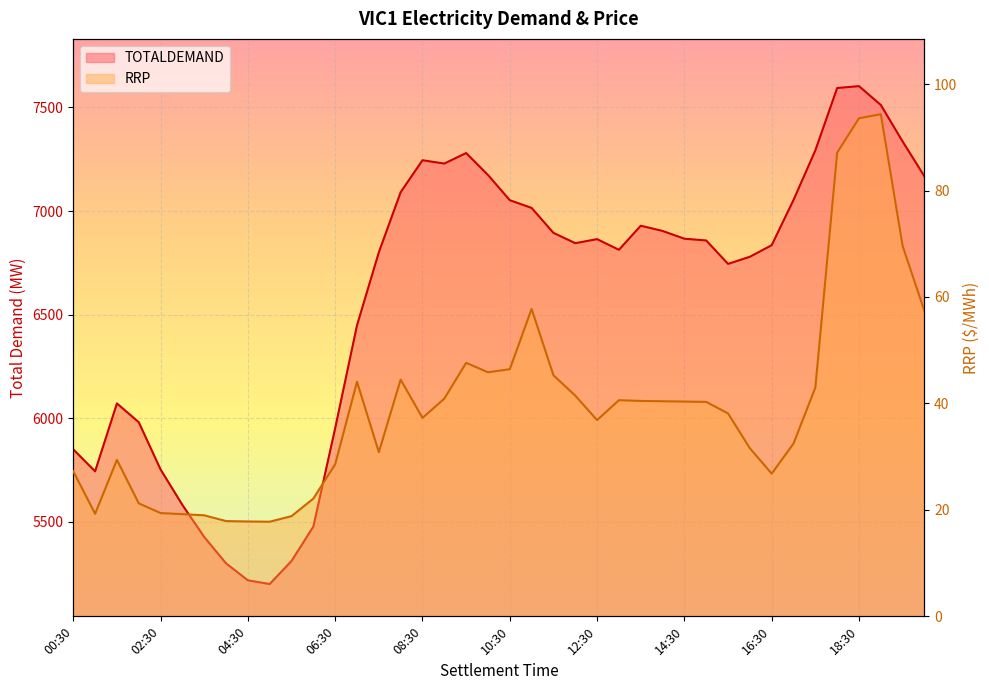

How many values in the RRP series are below 40?

20